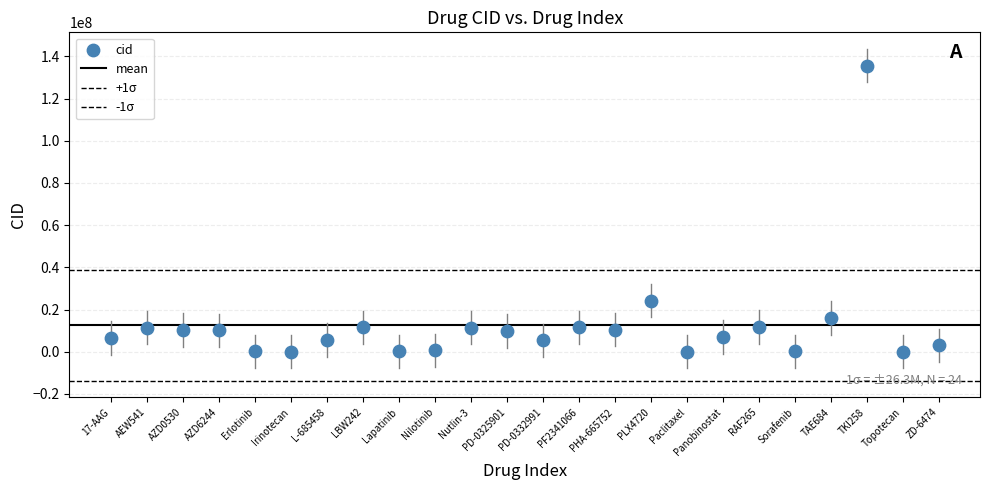

How many data points are displayed?

24